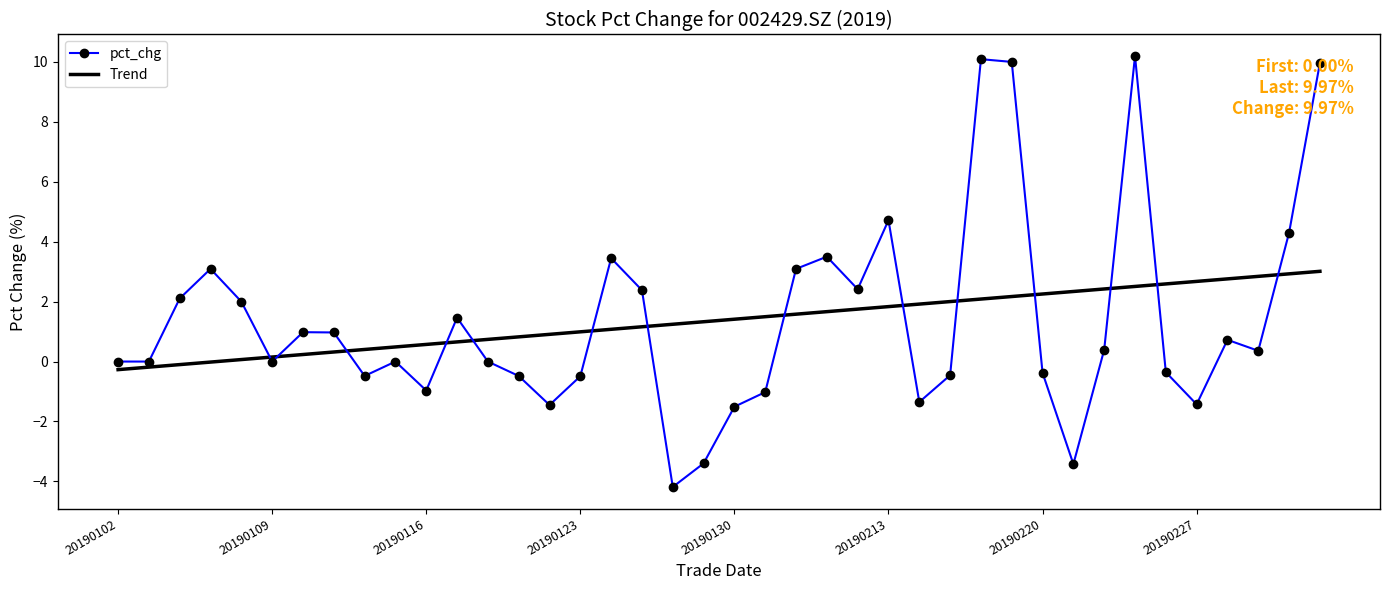

What is the smallest value displayed?

-4.2